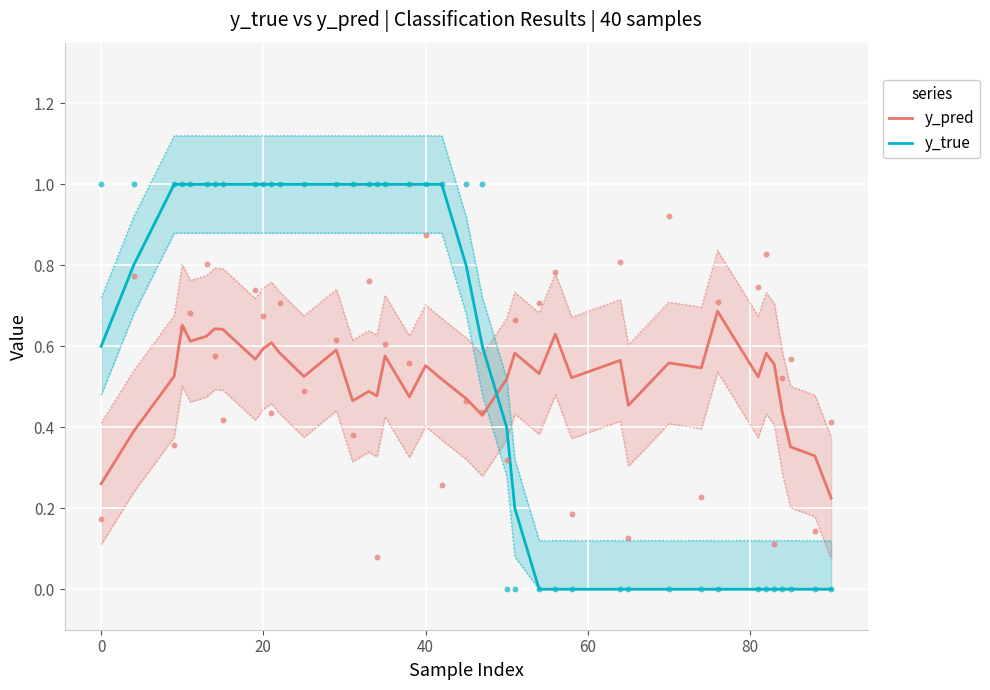

Which series contains the highest Y value?

y_true